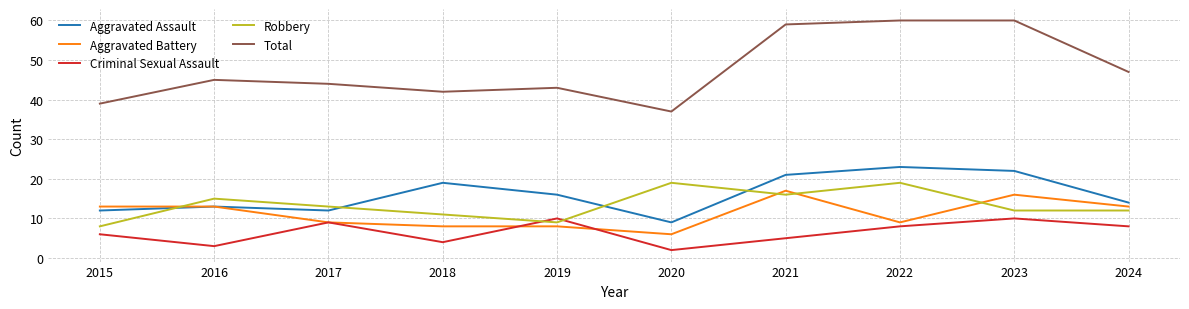

The value of Total at 2024 is 13. True or false?

False